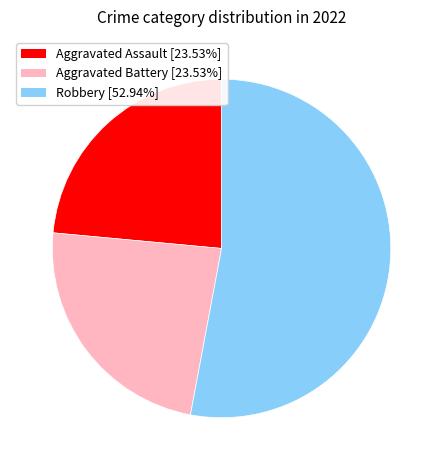

Does any single category account for the majority?

Yes